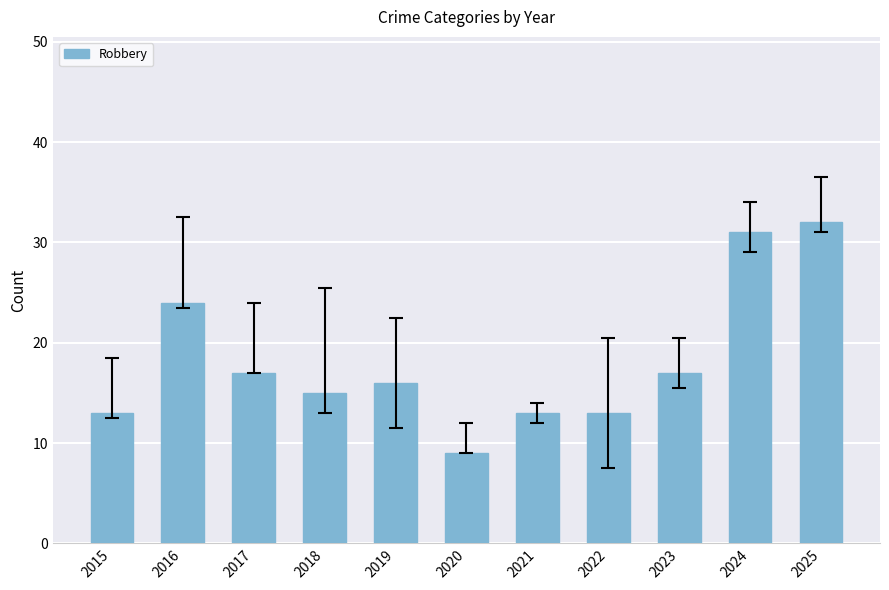

Which label corresponds to the largest value in the chart?

2025